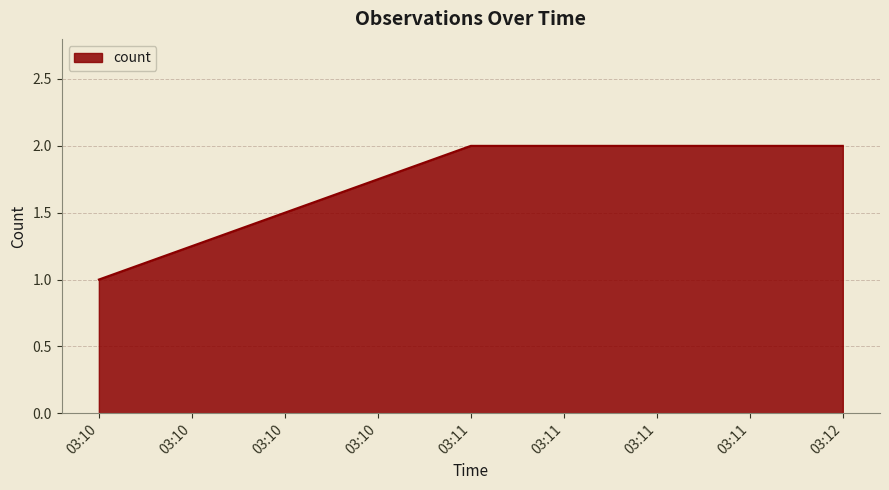

Which category has the lowest value across all series?

03:10